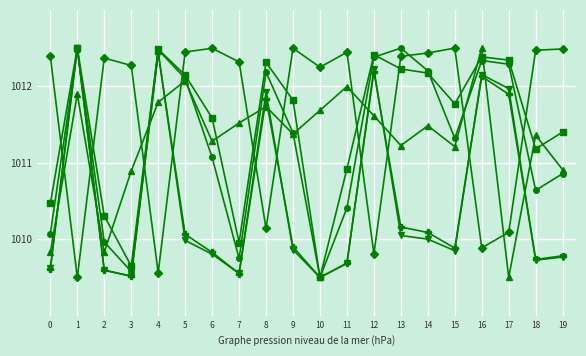

What is the spread (max minus min) of values at 16?

2.6